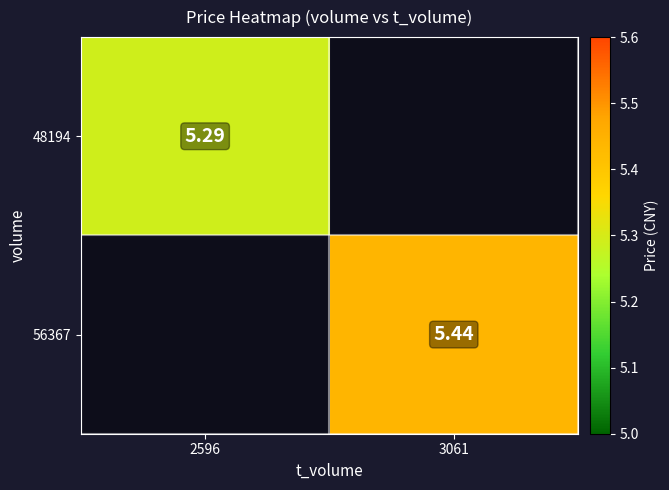

The 56367 series shows 5.4 at 3061. True or false?

True